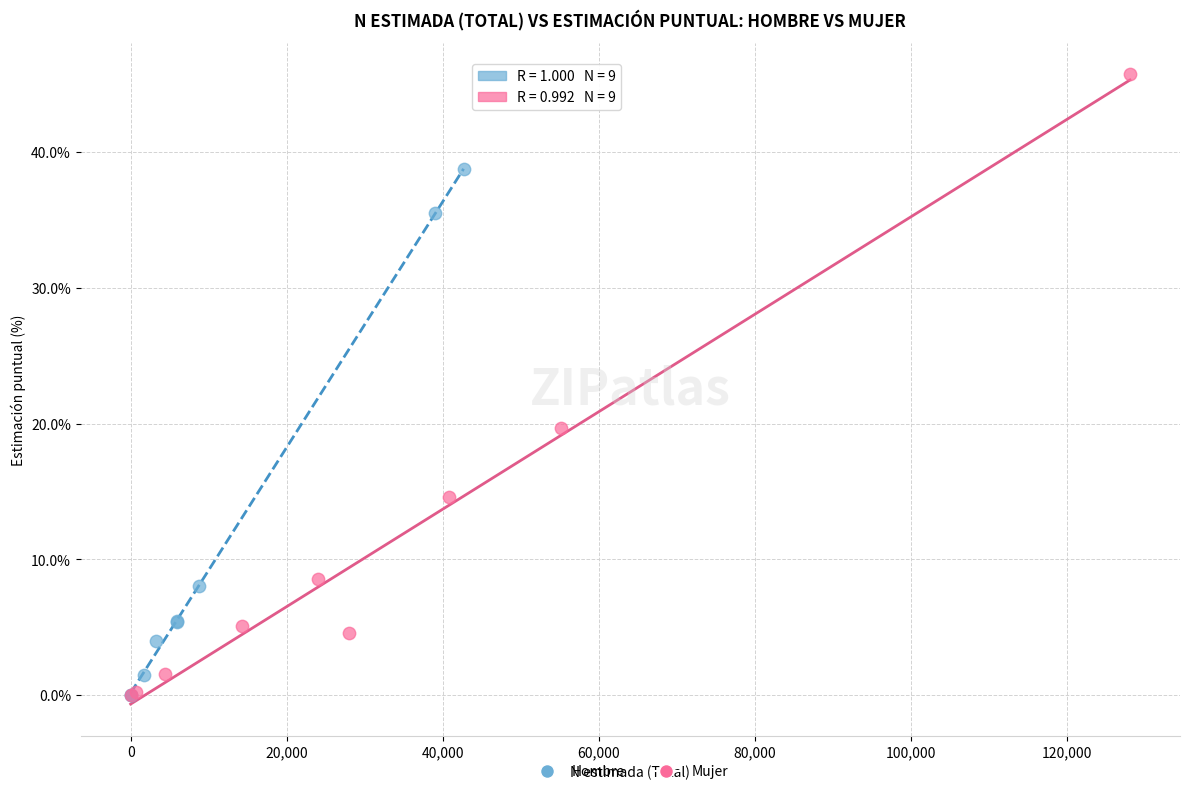

What are all the series names shown in the legend?

Hombre, Mujer